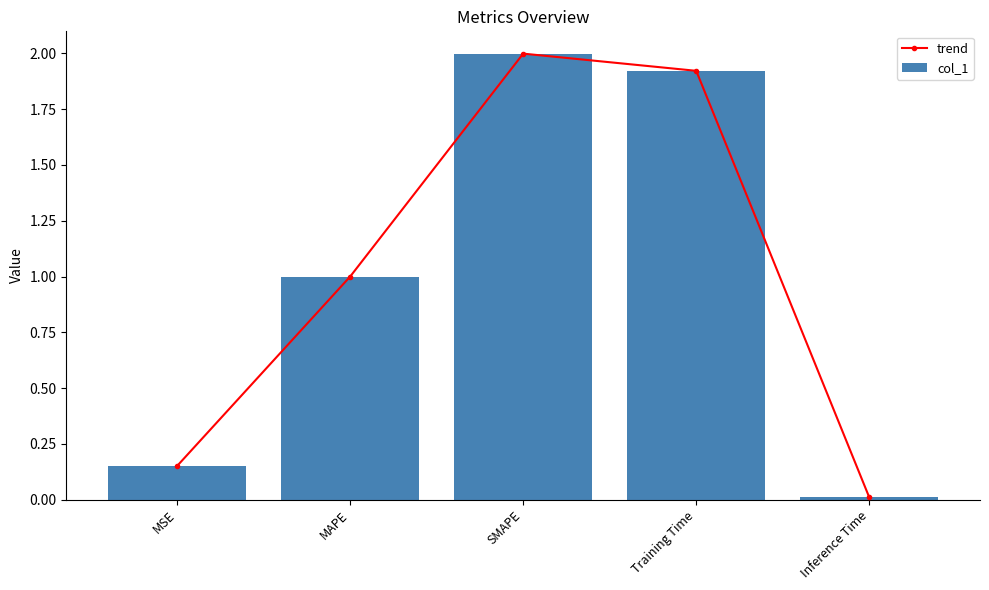

Rank the series at Training Time from highest to lowest value.

trend, col_1